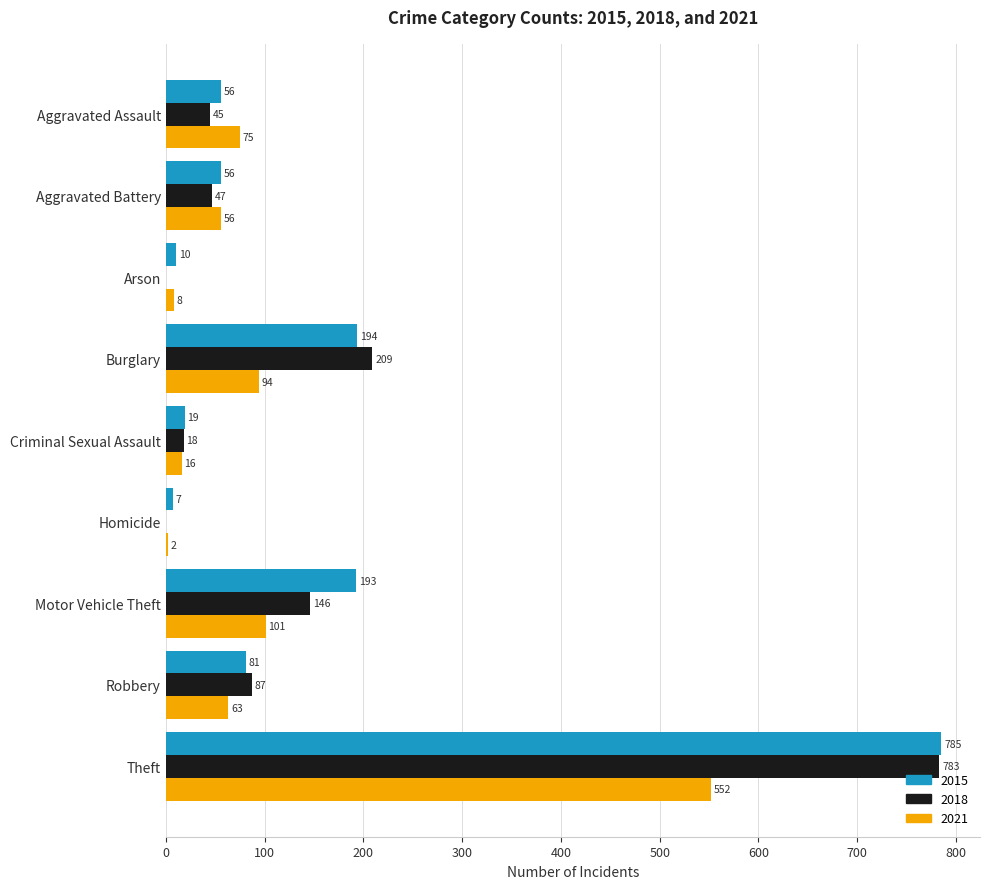

At which category does the chart reach its peak across all series?

Theft